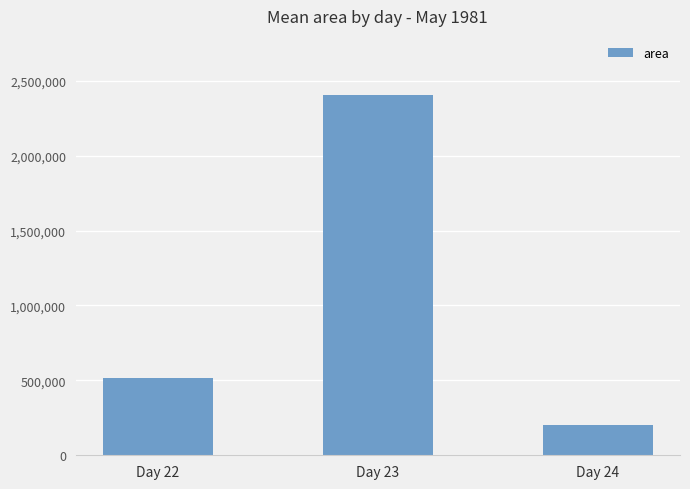

At which label is the value closest to 1304593?

Day 22